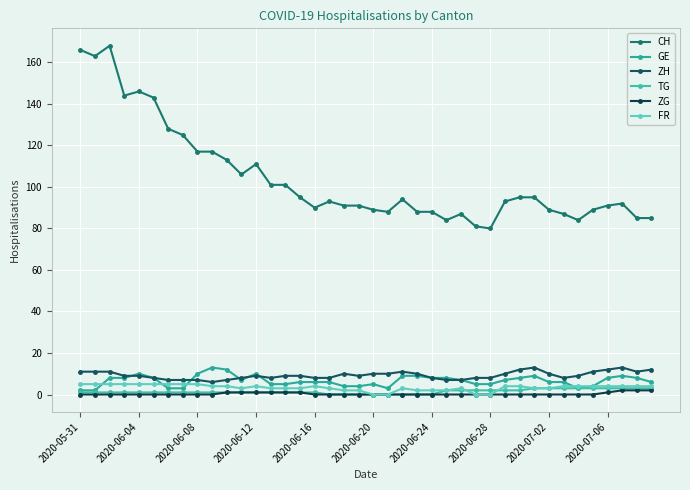

Rank the series by their maximum value, from highest to lowest.

CH, GE, ZH, FR, TG, ZG